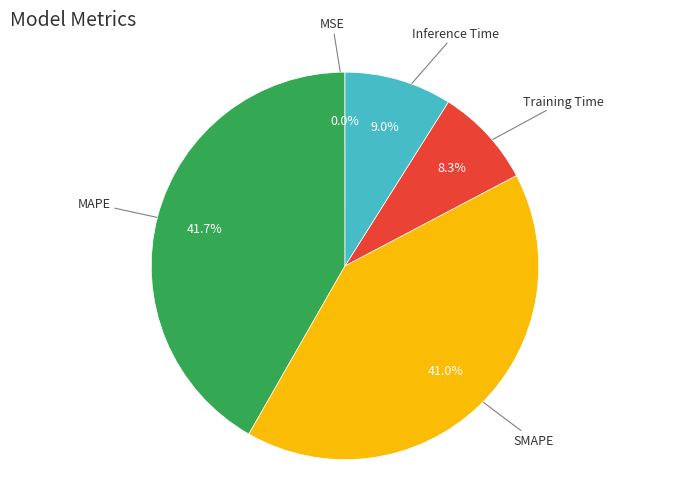

Does any single category account for the majority?

No